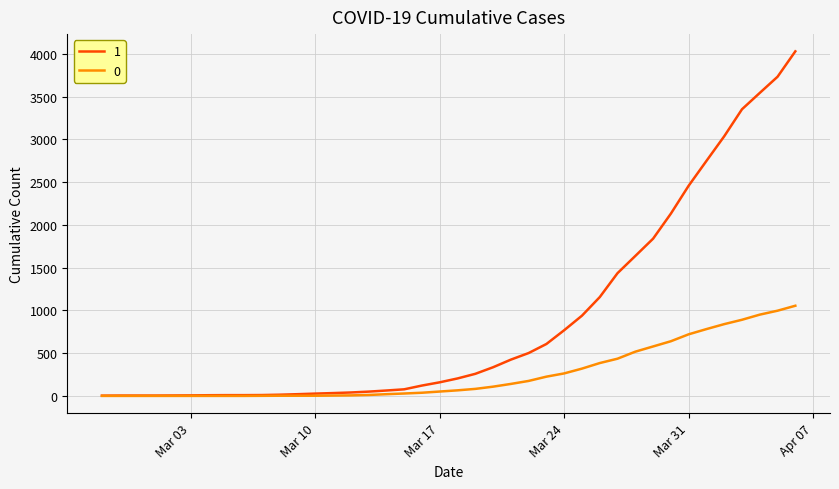

Rank the series by their average value, from highest to lowest.

1, 0